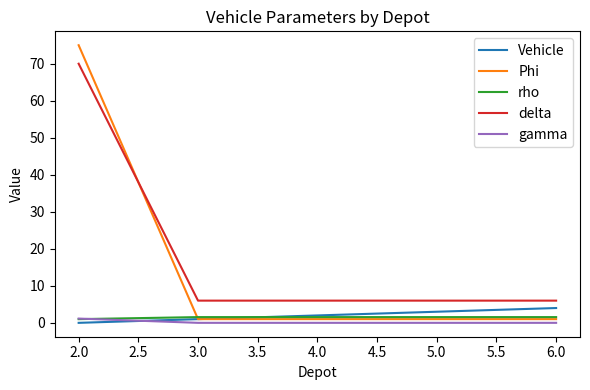

Is the value of Phi at 2.0 greater than the value of gamma at 3.0?

Yes